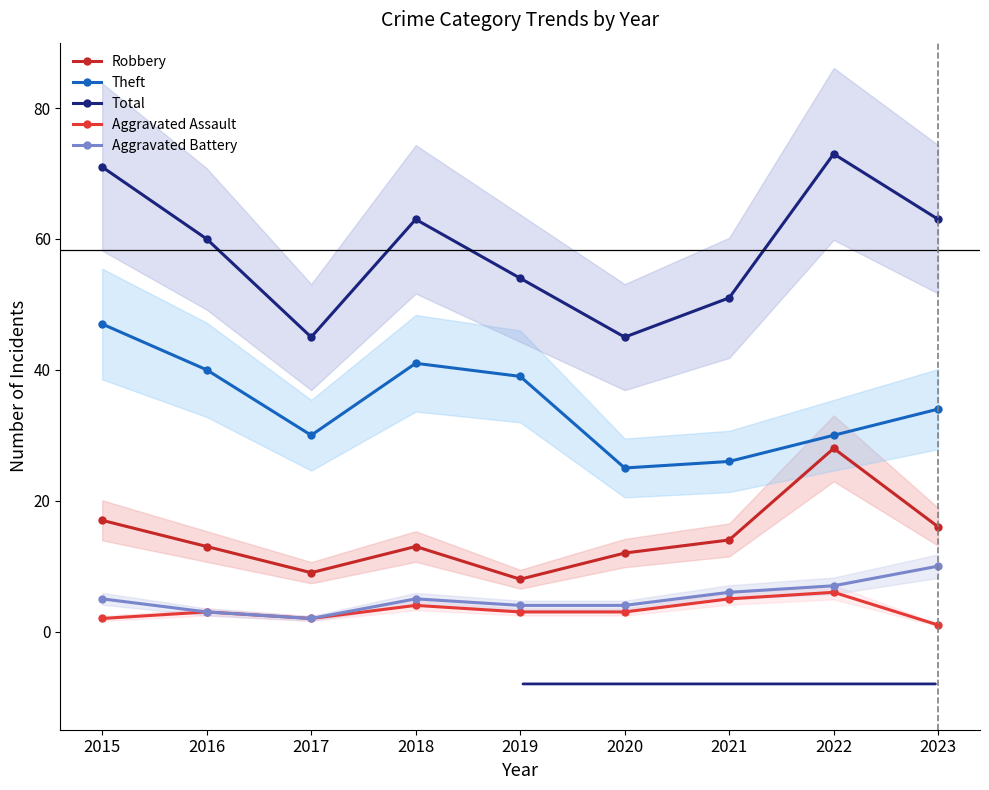

What are all the series names shown in the legend?

Robbery, Theft, Total, Aggravated Assault, Aggravated Battery